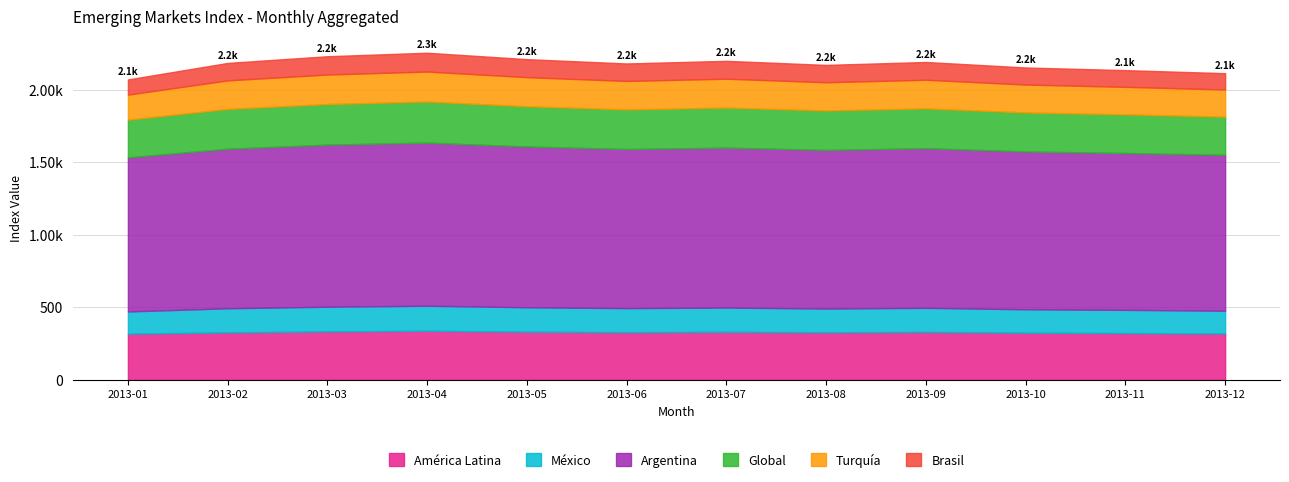

List the series in order of their peak value, highest first.

Argentina, América Latina, Global, Turquía, México, Brasil